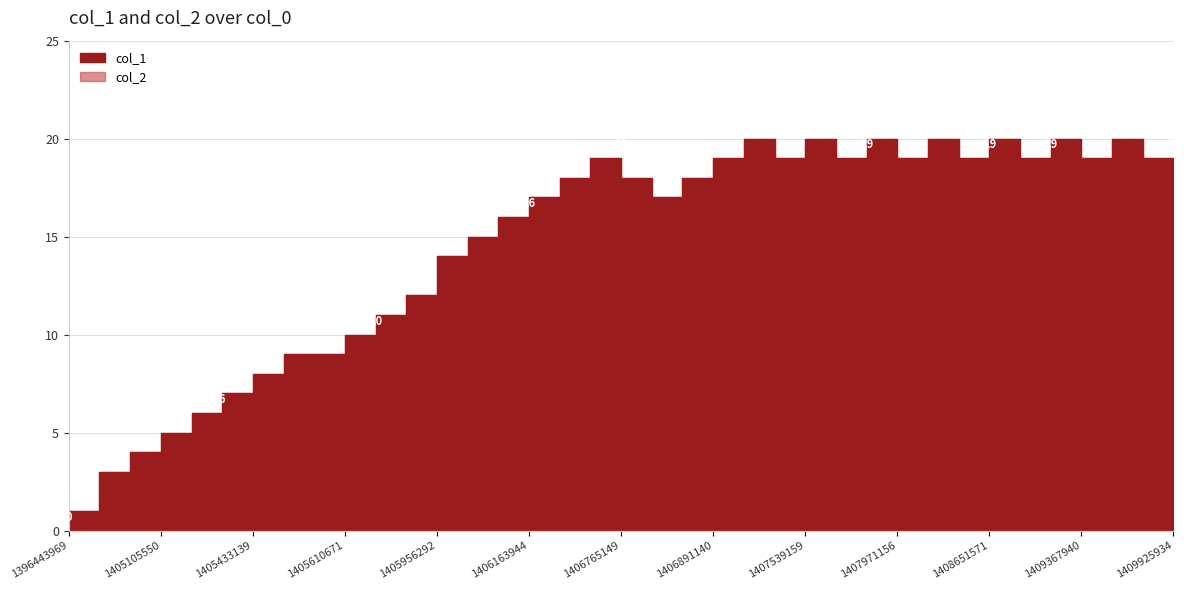

How many data points are above 18?

16